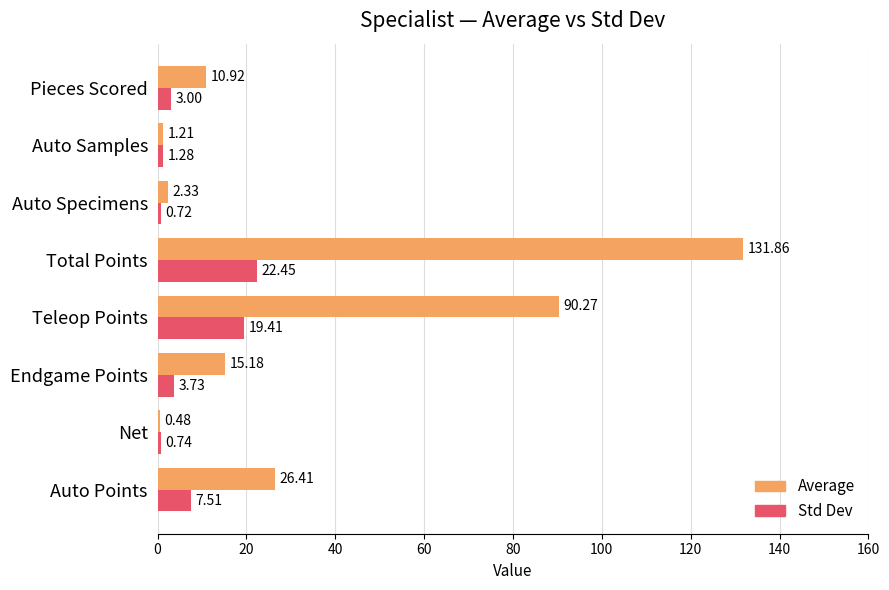

Which category has the lowest value in the Std Dev series?

Auto Specimens